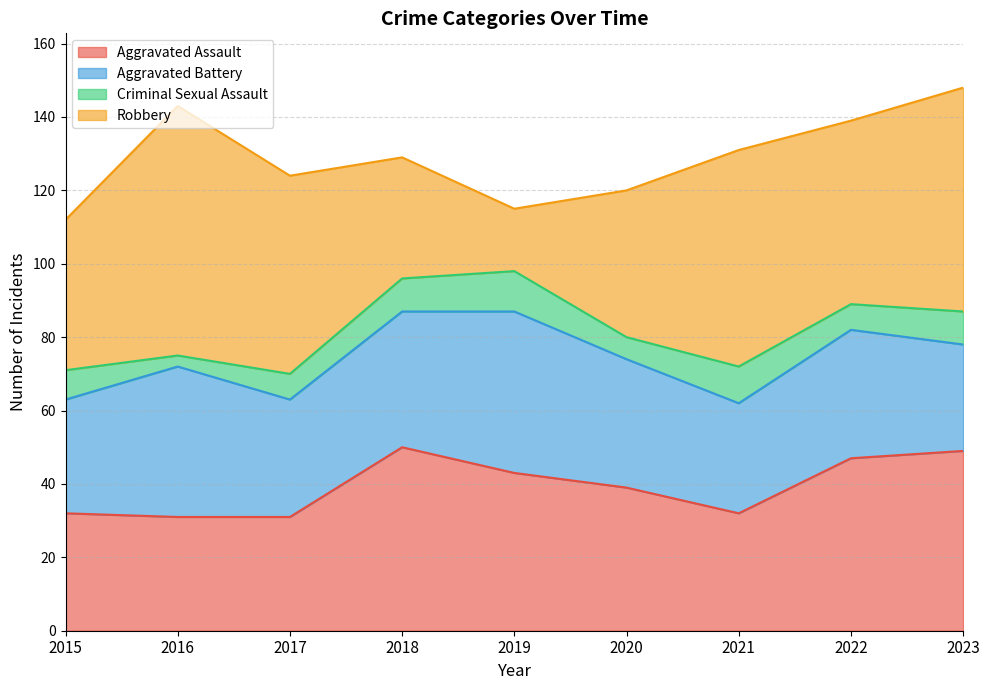

Which series has the widest spread of values?

Robbery